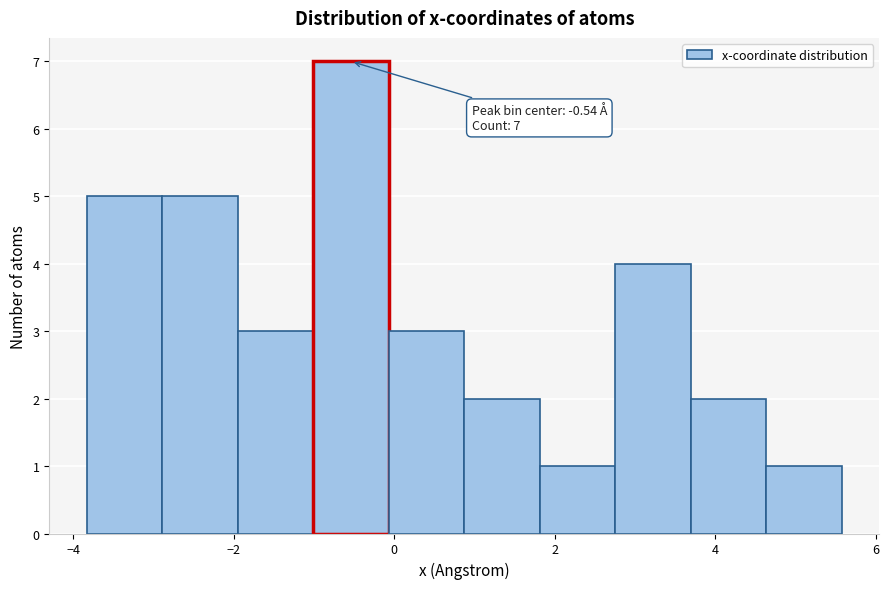

Over which range of the x-axis is the bar tallest?

-1.0 to 0.0